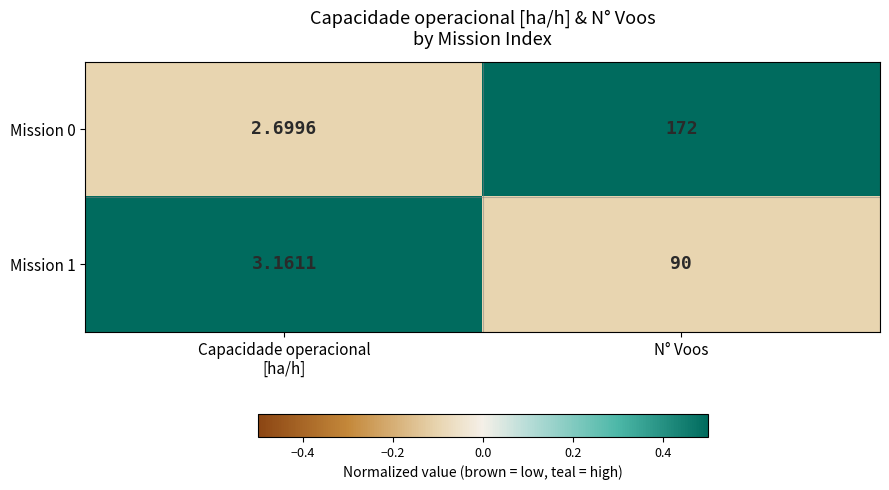

Which label corresponds to the largest value in the chart?

N° Voos